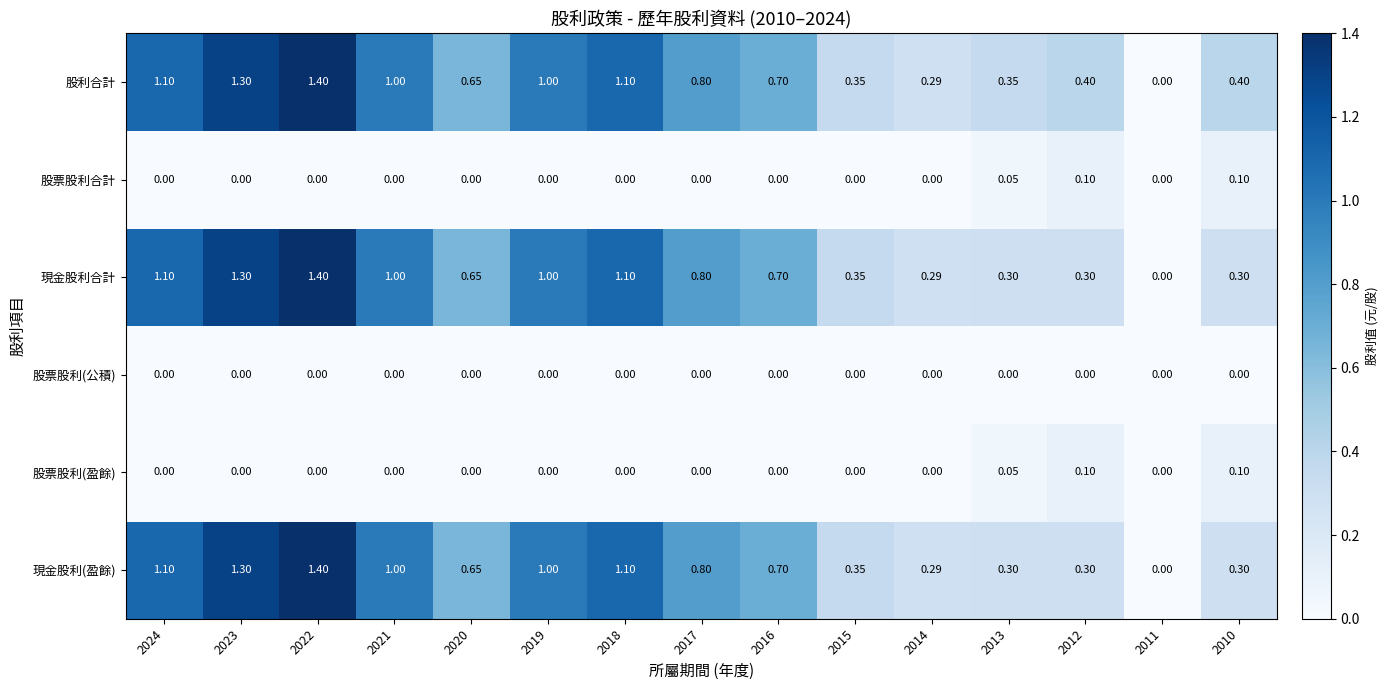

How many values in the 現金股利合計 series exceed 0?

14